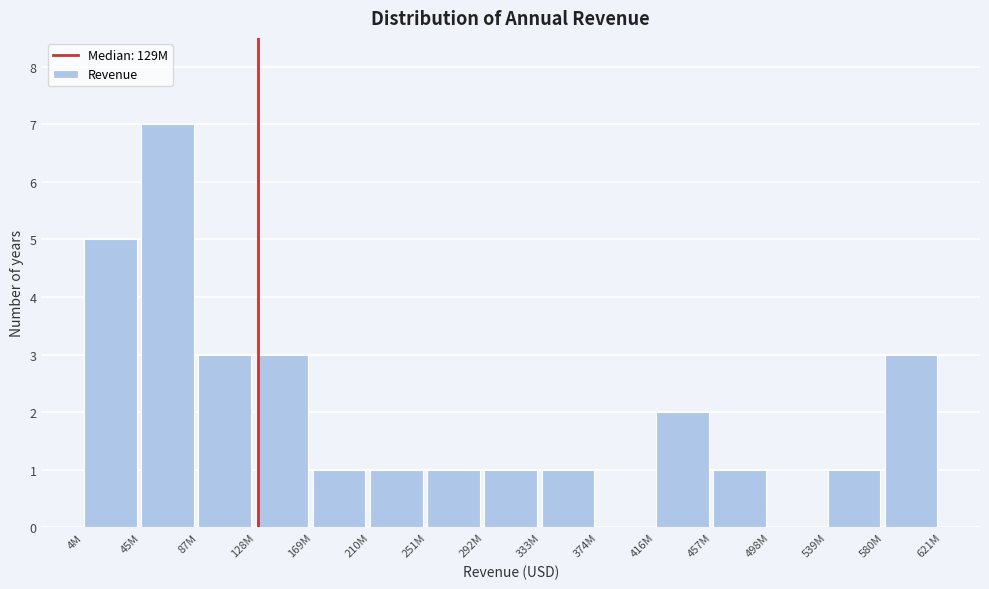

Reading left to right, list all the values displayed in this chart.

4M=5	45M=7	87M=3	128M=3	169M=1	210M=1	251M=1	292M=1	333M=1	374M=0	416M=2	457M=1	498M=0	539M=1	580M=3